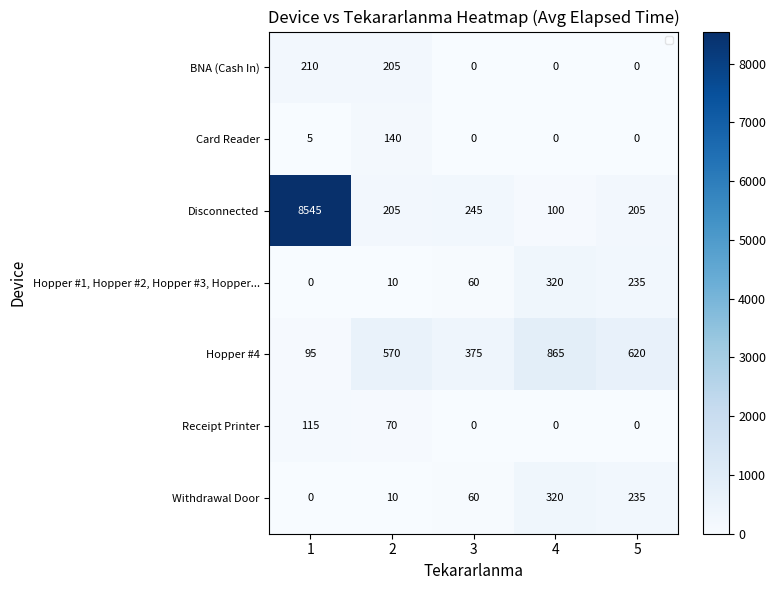

List the labels in order of Withdrawal Door value, smallest first.

1, 2, 3, 5, 4